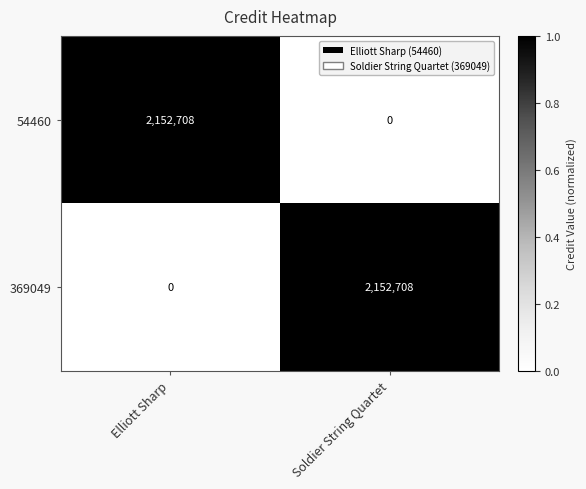

The 369049 series shows 2152708 at Soldier String Quartet. True or false?

True